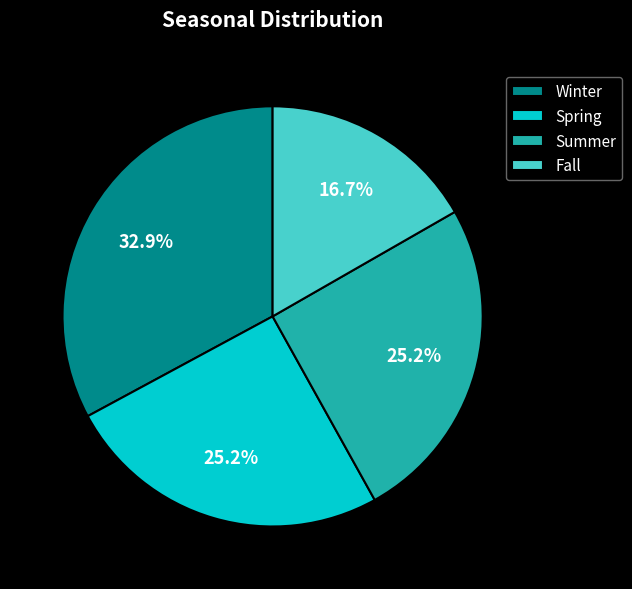

To the nearest percent, what portion does Spring represent?

25%